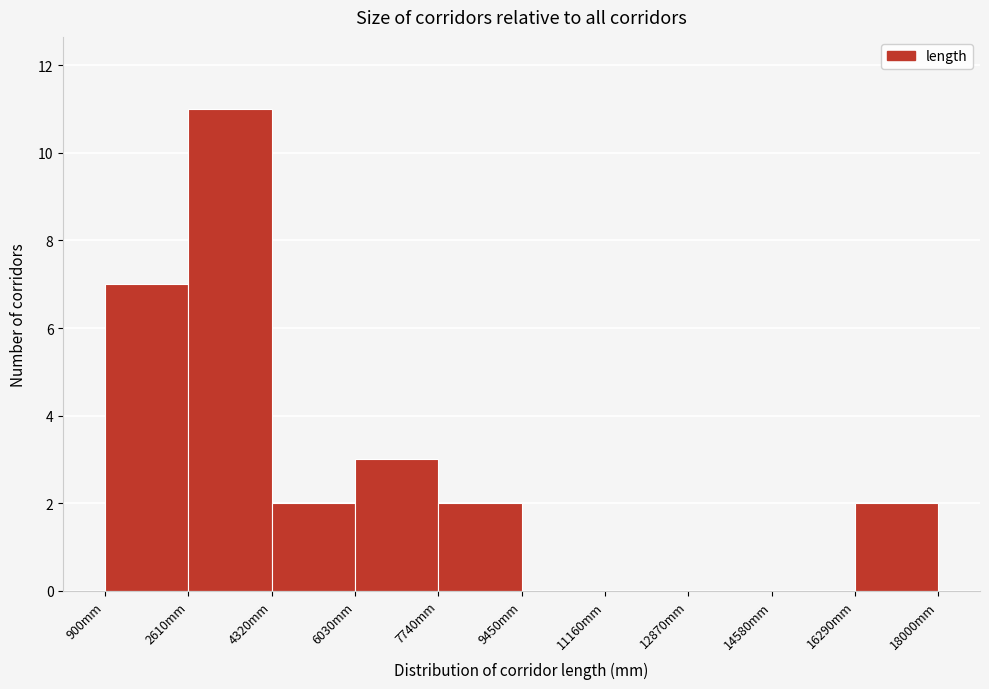

Which range on the x-axis has the tallest bar?

2600 to 4400